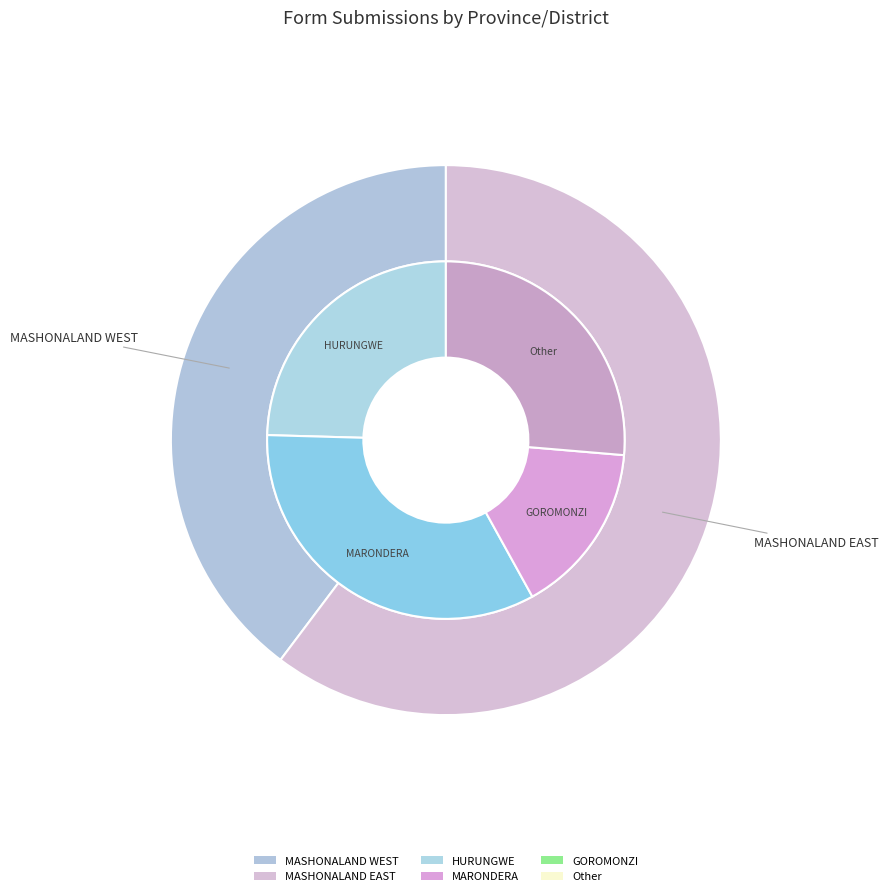

Combined, what portion of the pie is MASHONALAND EAST and MASHONALAND WEST?

100.0%